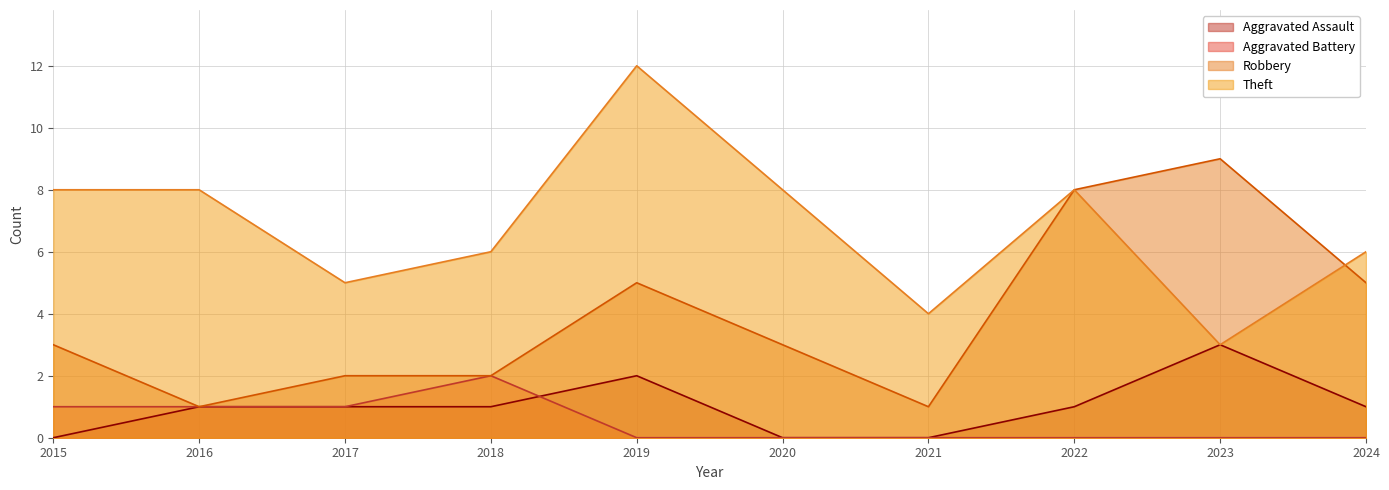

Which series has the widest spread of values?

Theft